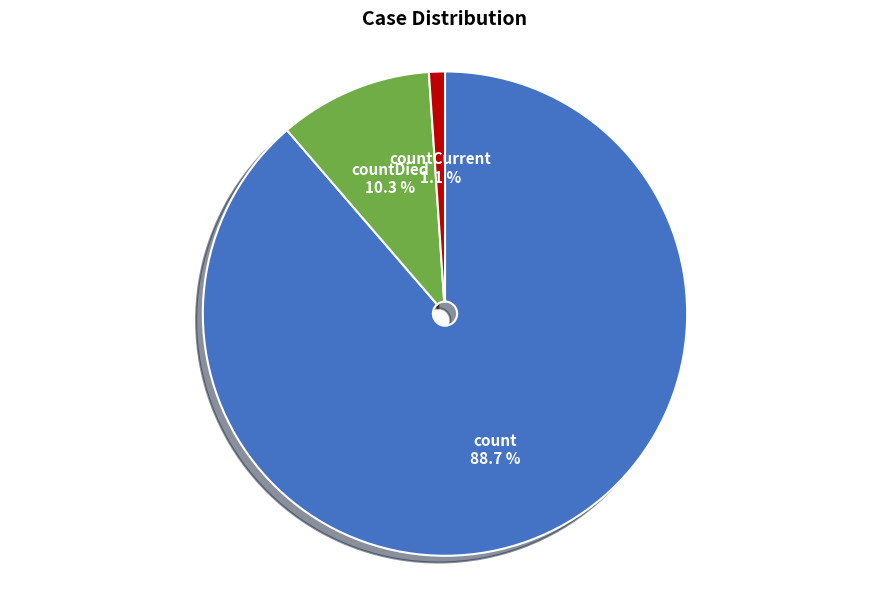

To the nearest percent, what portion does countCurrent represent?

1%